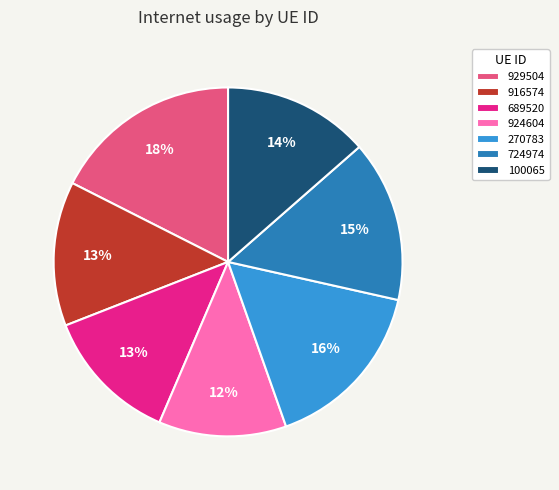

Which slice is the smallest?

924604